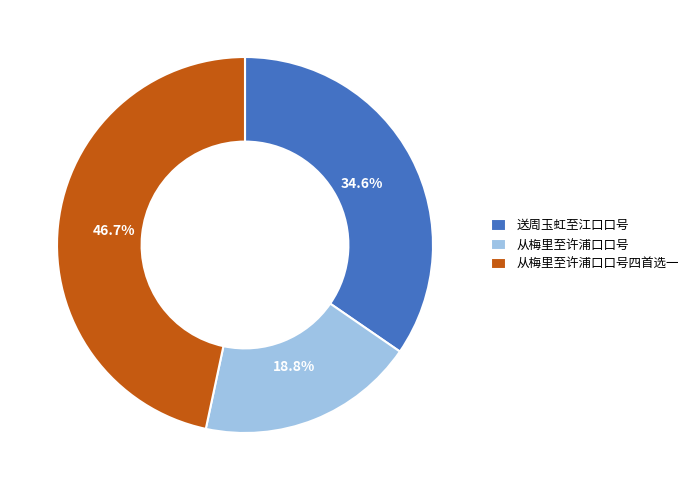

What is the smallest slice in the pie chart?

从梅里至许浦口口号